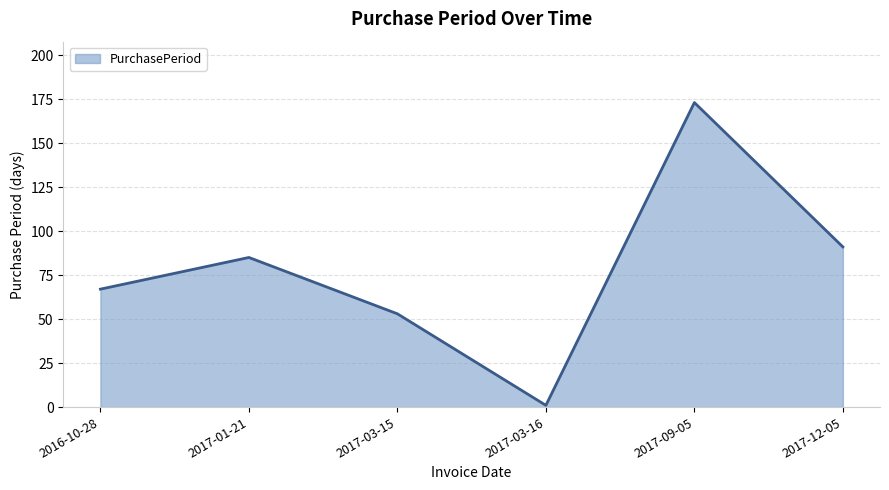

What position from the left is 2017-09-05?

5